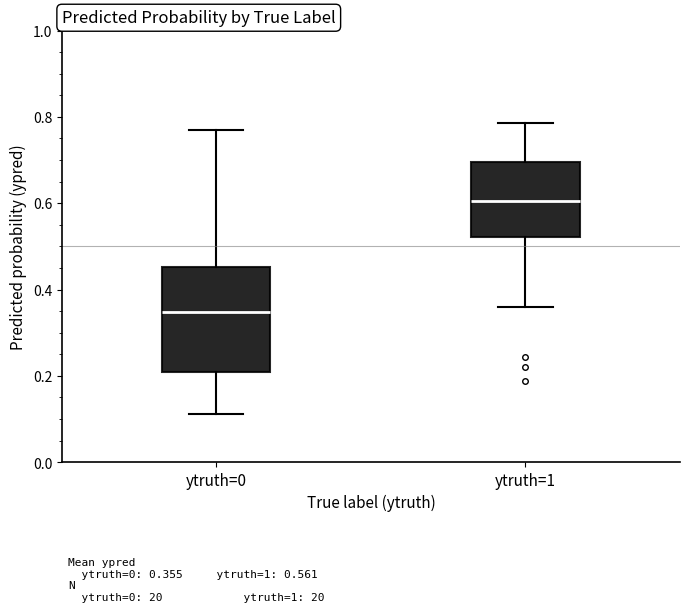

Which box has the lowest median line?

ytruth=0